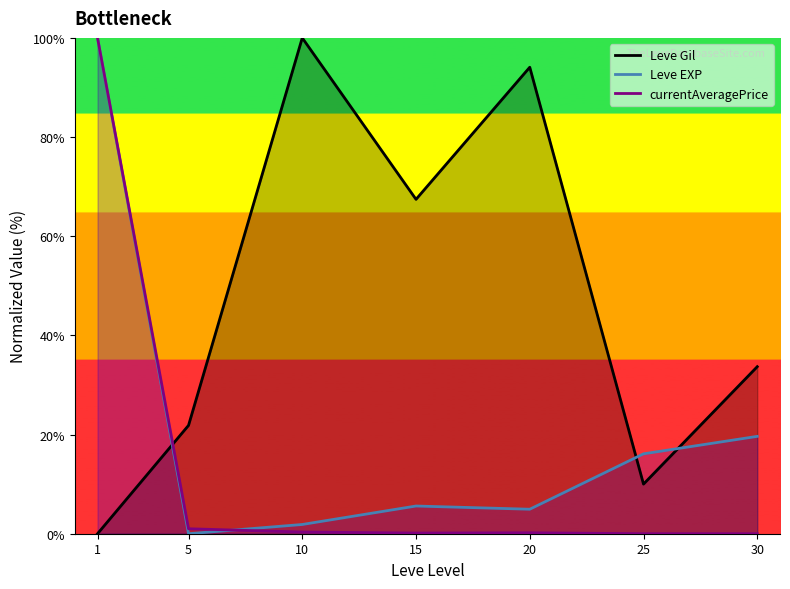

How many interior local peaks does the Leve EXP series have?

1